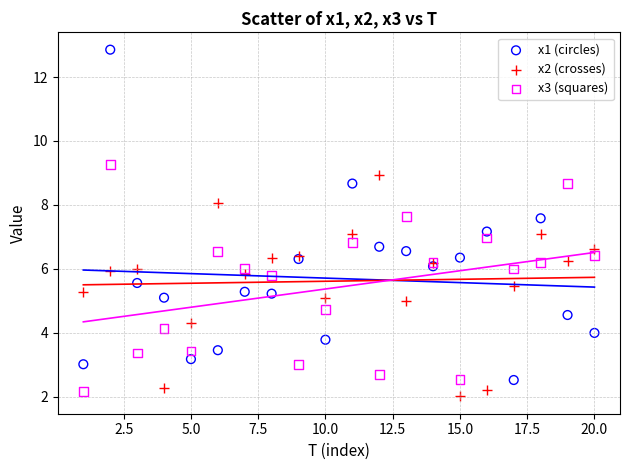

Which series contains the highest Y value?

x1 (circles)